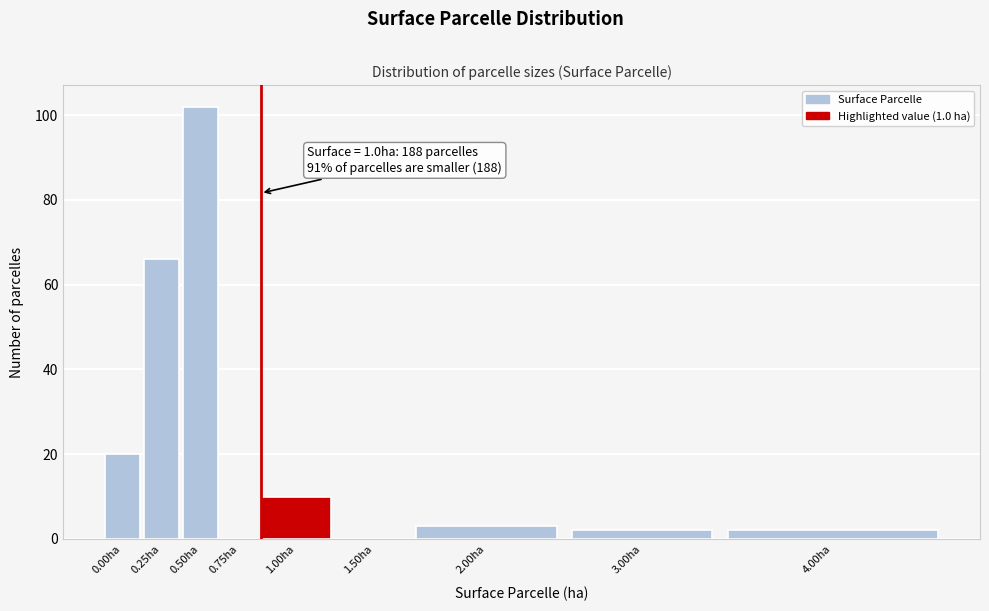

Reading right to left, extract all data points from this chart.

4.00ha=2	3.00ha=2	2.00ha=3	1.50ha=0	1.00ha=10	0.75ha=0	0.50ha=102	0.25ha=66	0.00ha=20